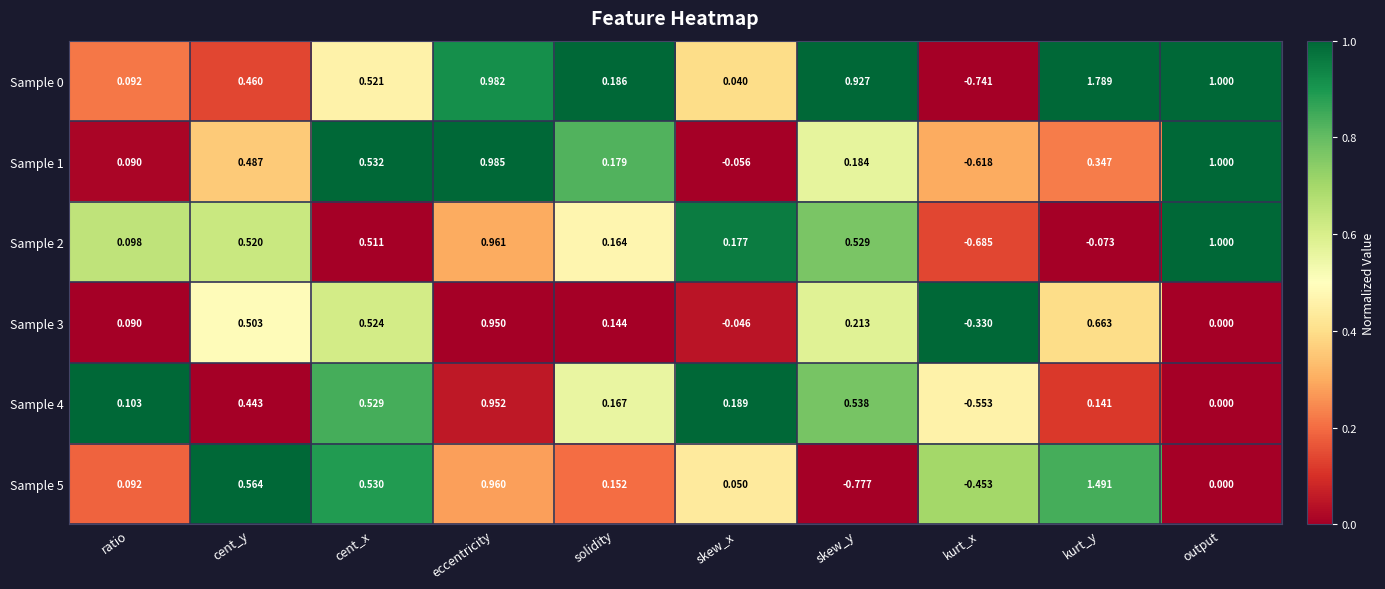

Which category has the highest value in the Sample 0 series?

kurt_y